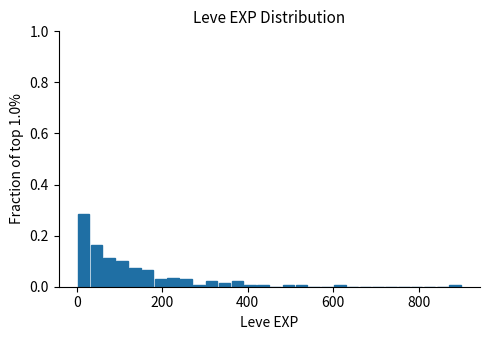

Read against the x-axis, roughly where is the centre of the tallest bar?

20